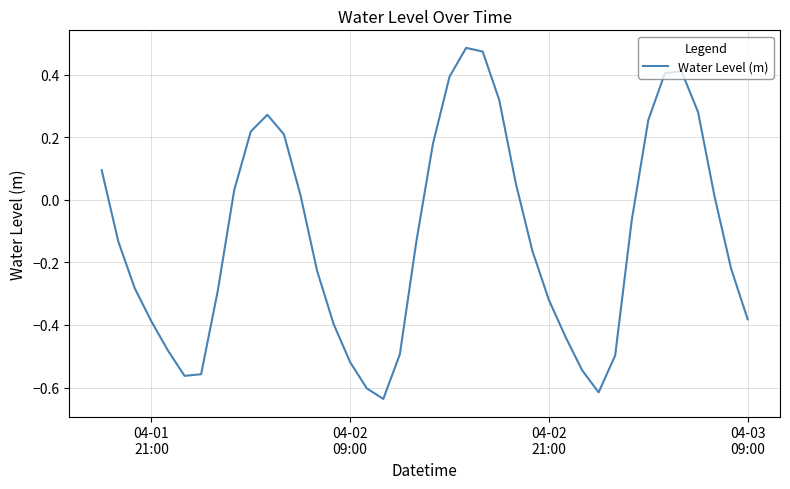

How many points are lower than both their immediate neighbors (excluding endpoints)?

3